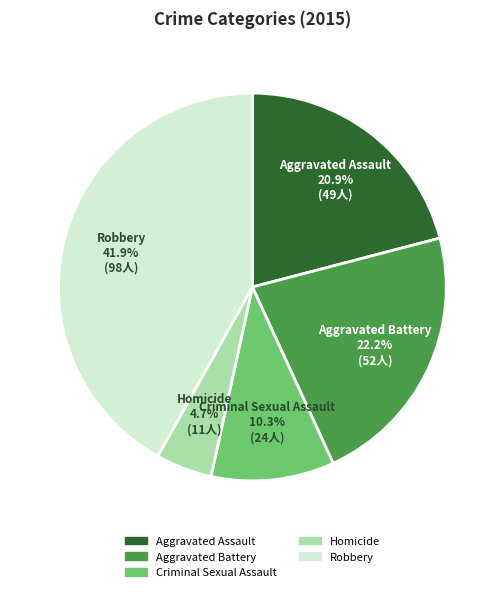

Does Homicide account for over 50% of the chart?

No